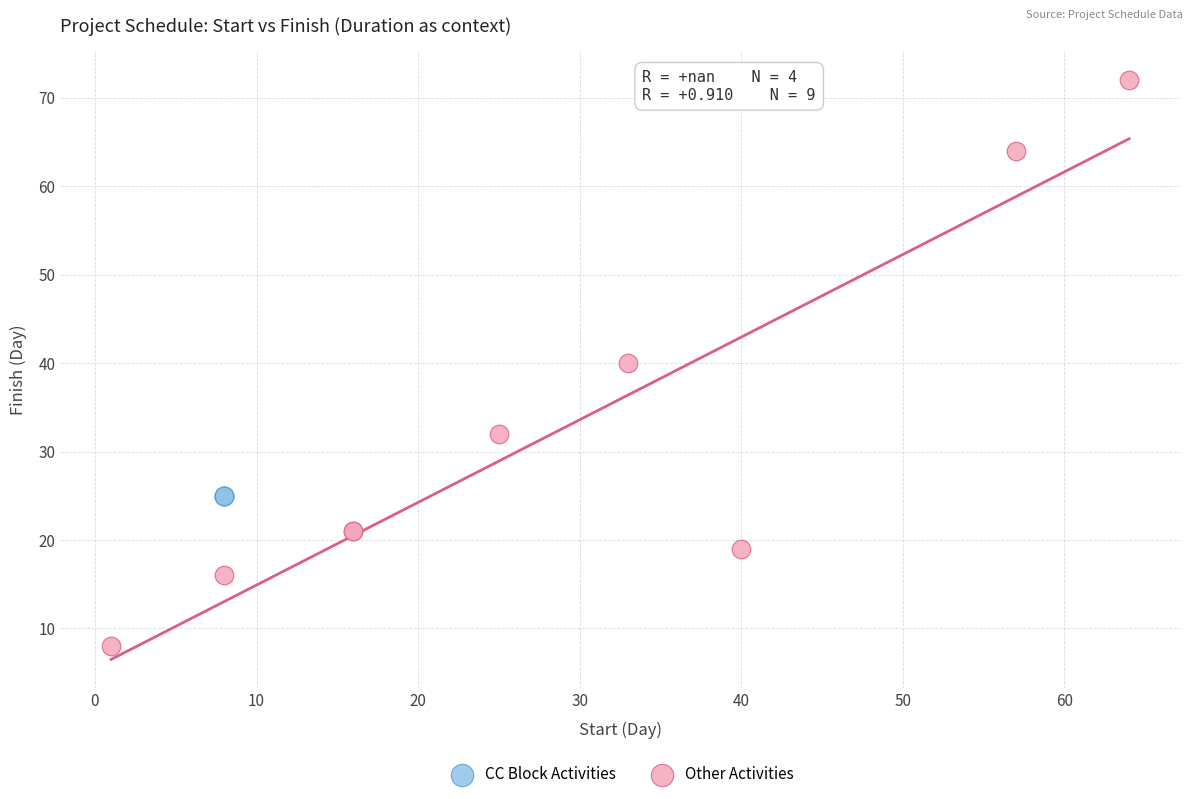

Which series reaches the minimum Y coordinate?

Other Activities